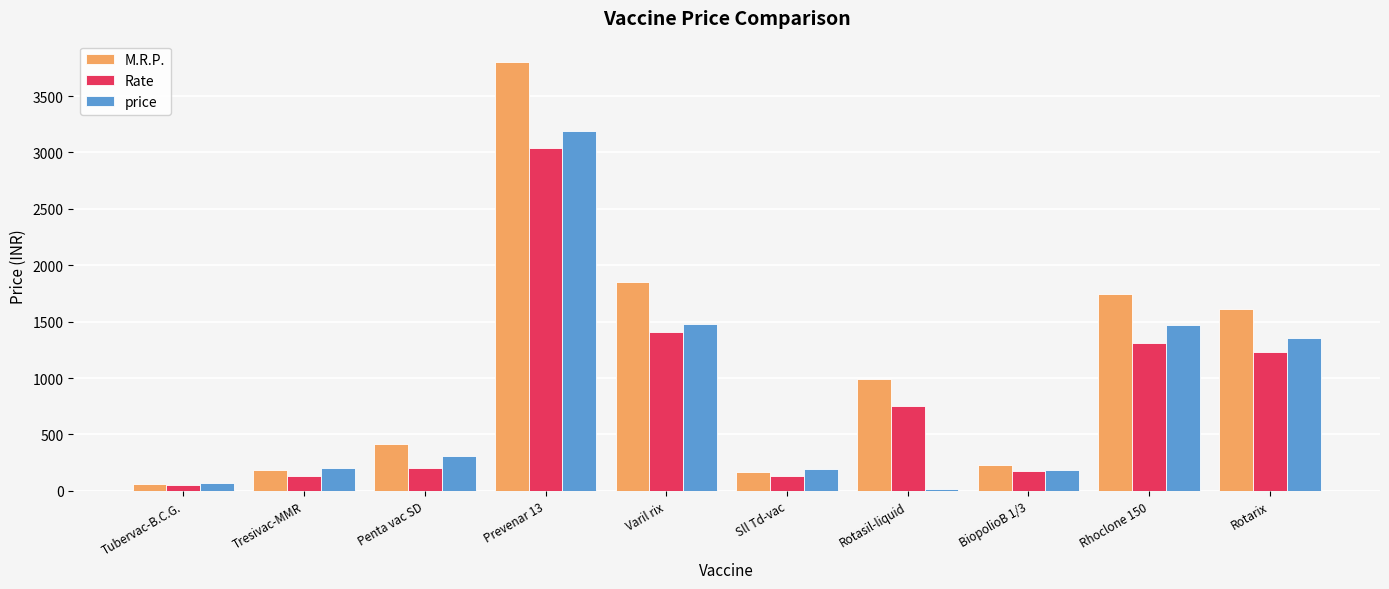

What is the difference between the highest and lowest values at Prevenar 13?

761.0